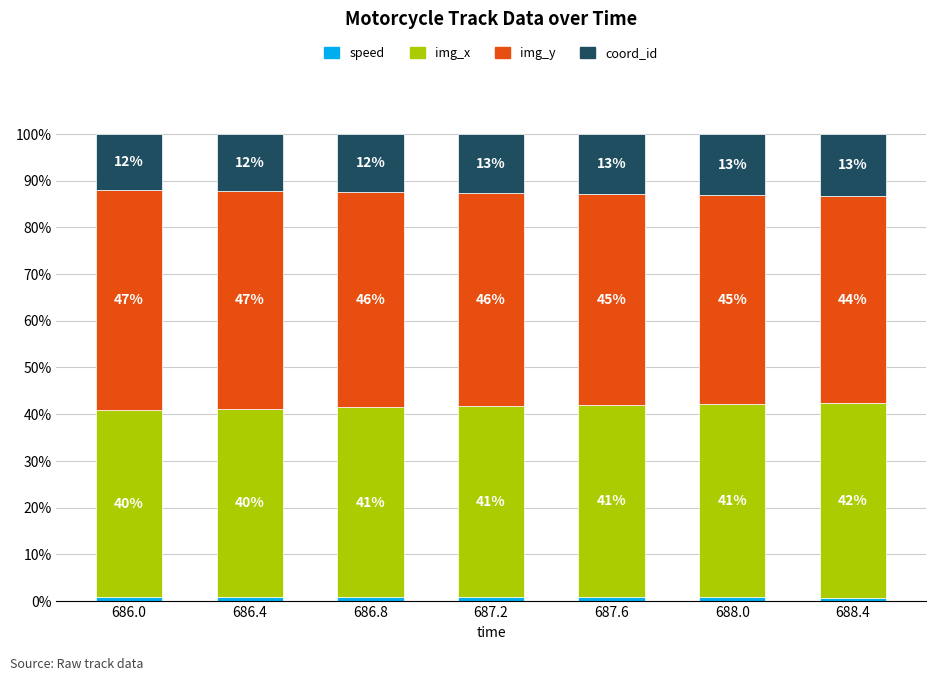

What is the total value across all series at 686.0?

100.0